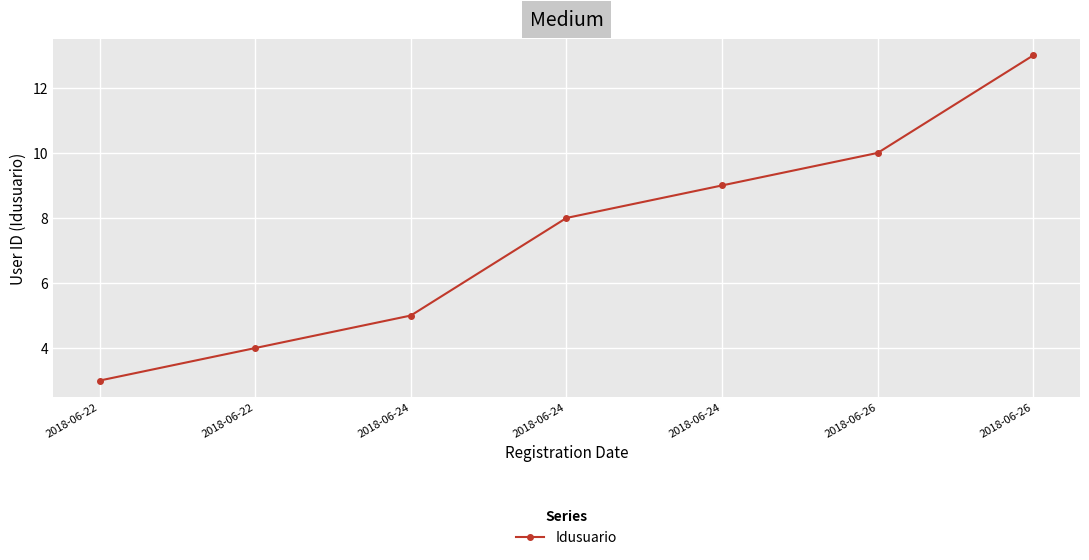

How many lines are shown in the chart?

1